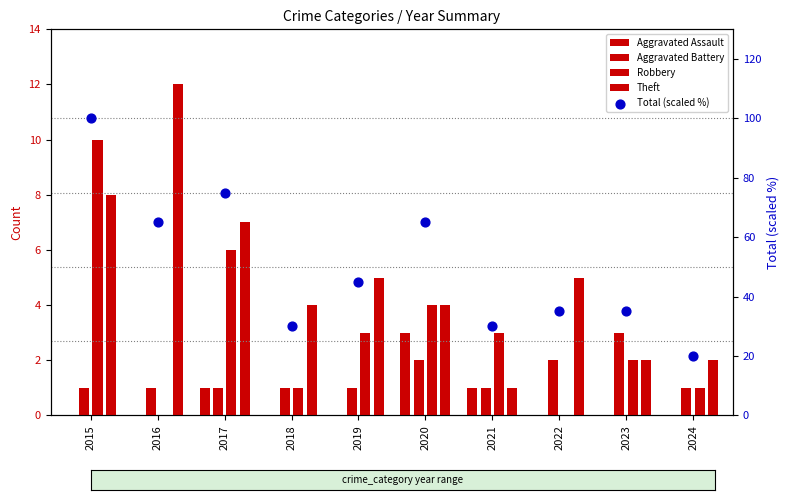

What are all the series names shown in the legend?

Aggravated Assault, Aggravated Battery, Robbery, Theft, Total (scaled %)